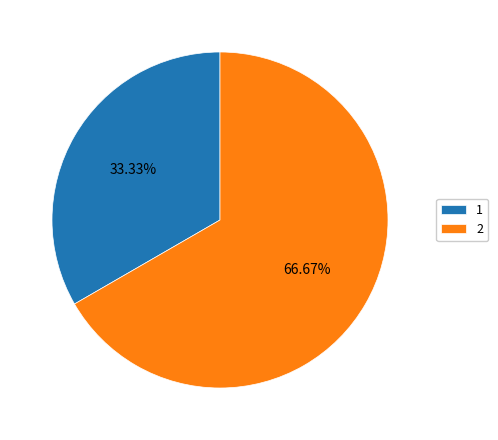

Between 1 and 2, which is larger?

2